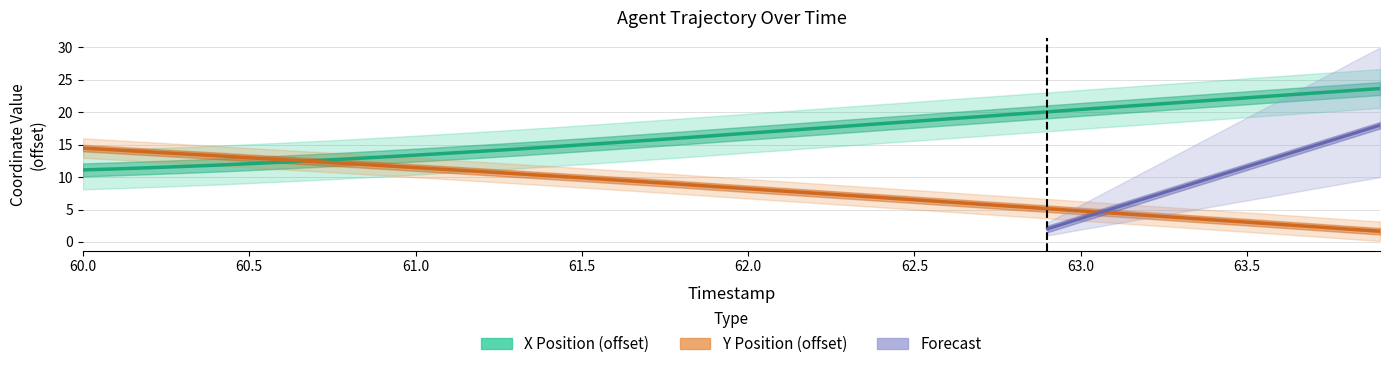

Read the Y value at 62.4.

6.8